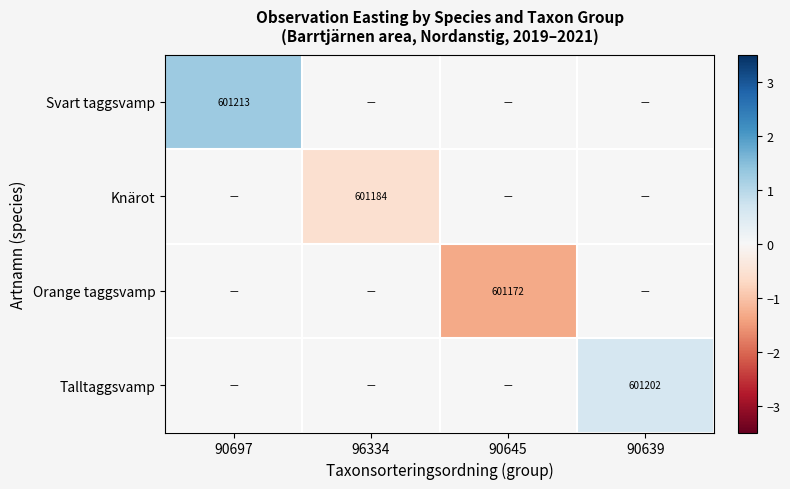

How many categories are shown in the chart?

4